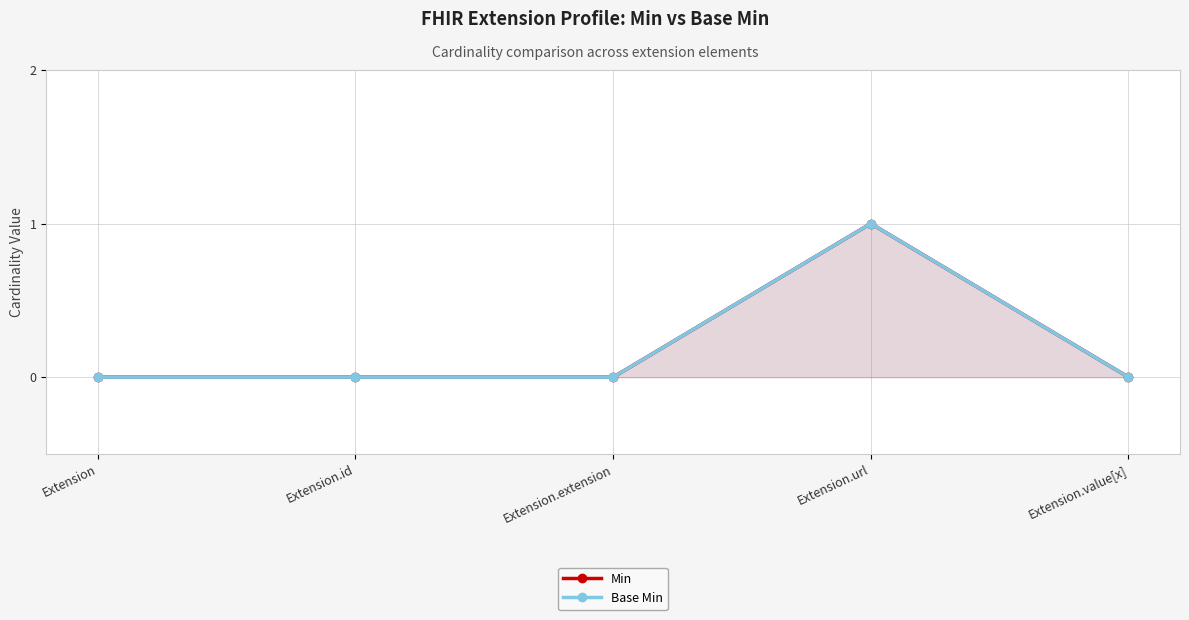

Which series changed the most between Extension.id and Extension.extension?

Min